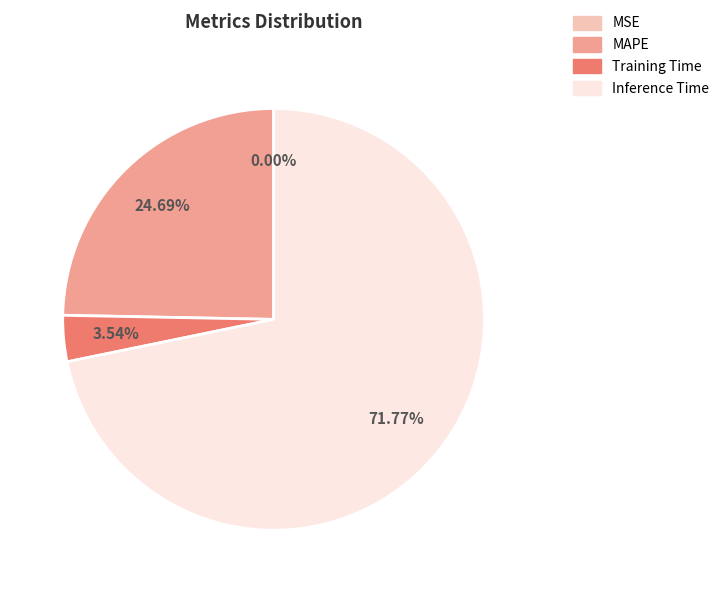

Does any single category account for the majority?

Yes